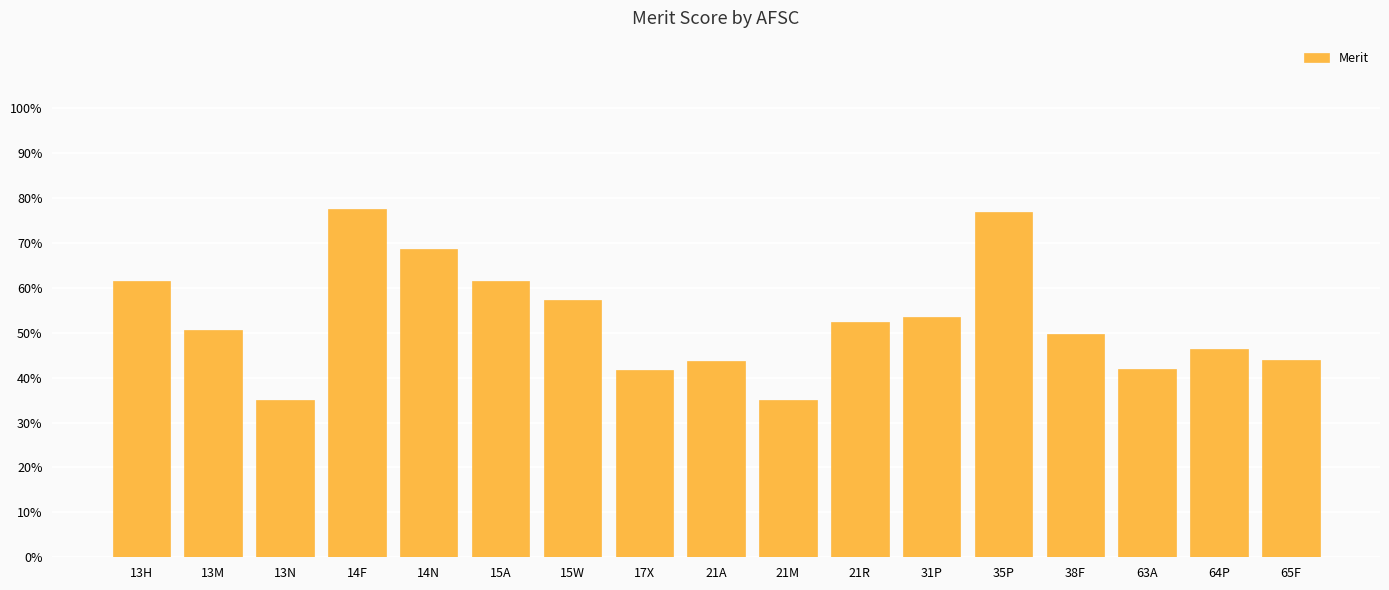

Are the bars horizontal?

No